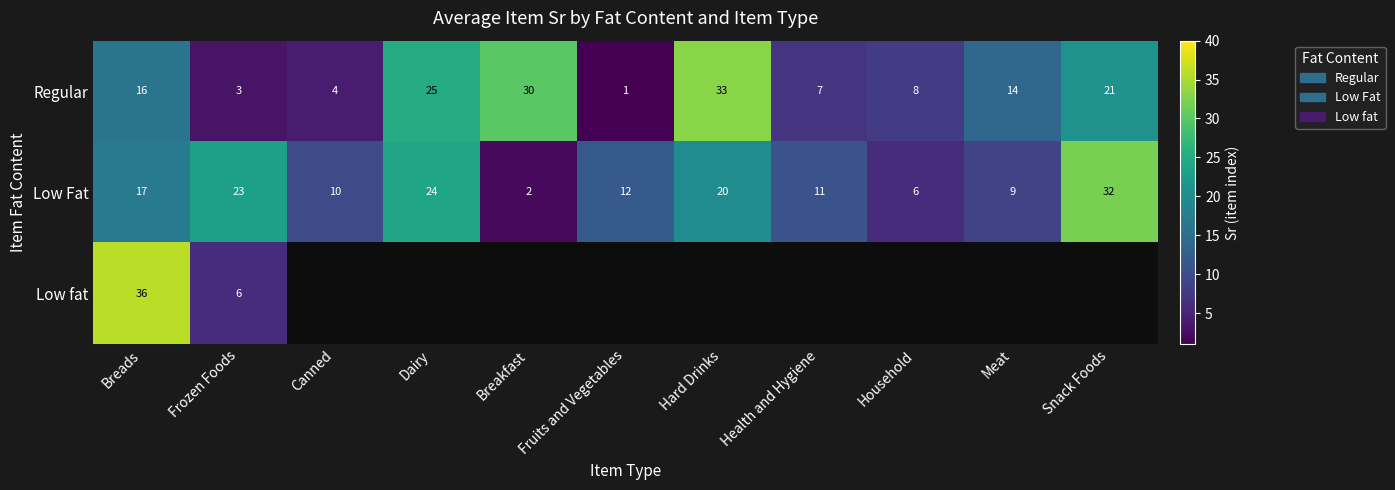

Rank the categories by Low Fat value from highest to lowest.

Snack Foods, Dairy, Frozen Foods, Hard Drinks, Breads, Fruits and Vegetables, Health and Hygiene, Canned, Meat, Household, Breakfast